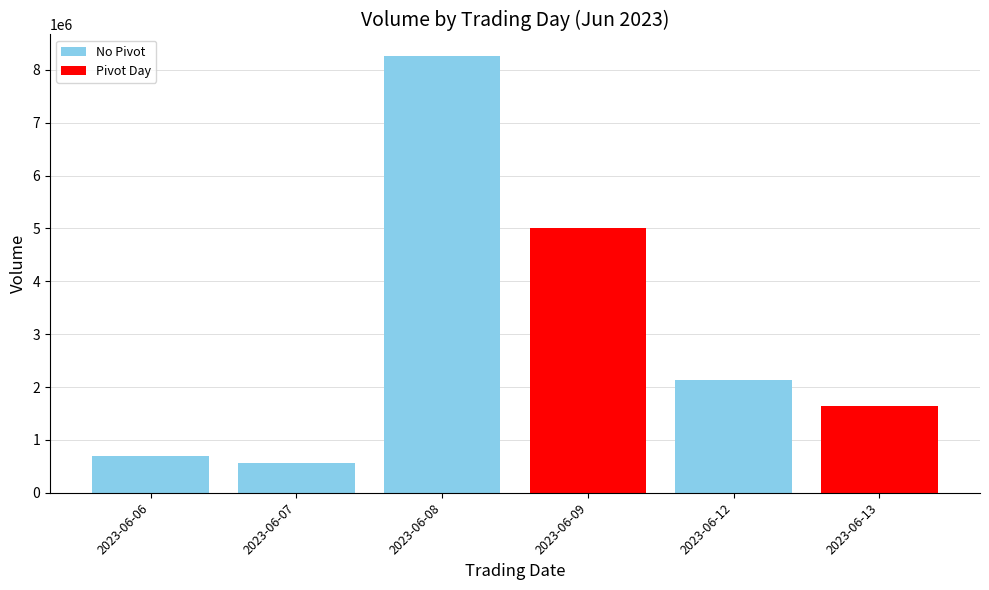

What is the difference between the maximum and second lowest values?

7562253